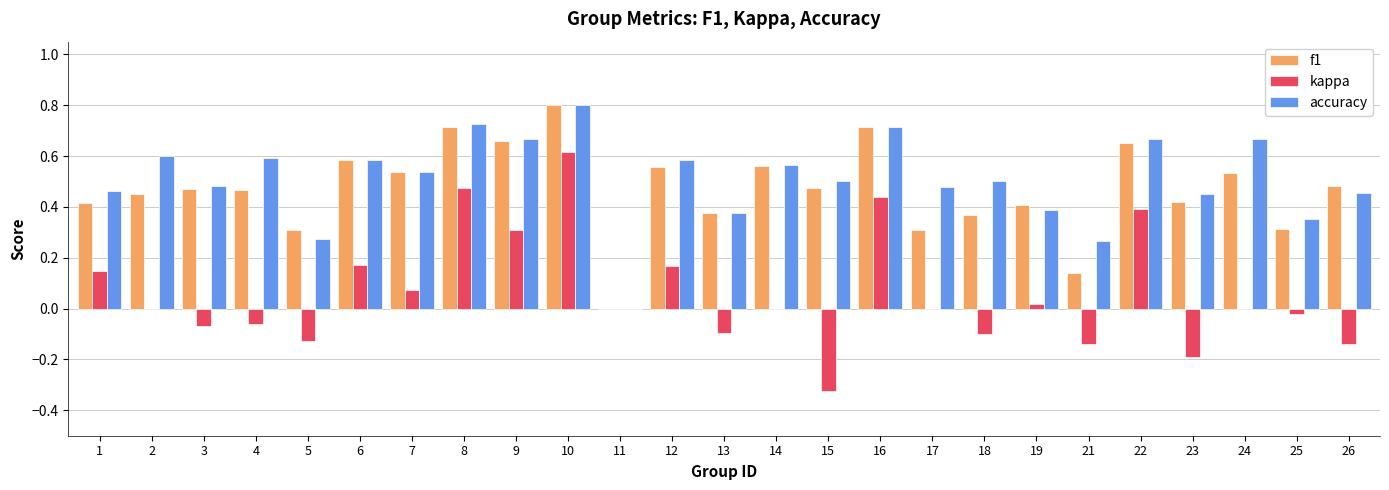

Is the value of kappa at 24 greater than the value of accuracy at 21?

No